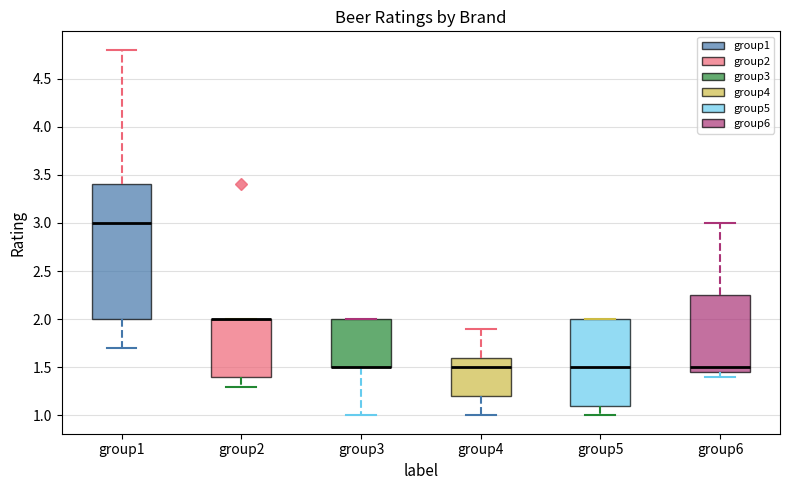

Where is the lower edge of the box for group2 on the y-axis? The values are not printed on the chart, so give them approximately, as read against the axis.

1.40